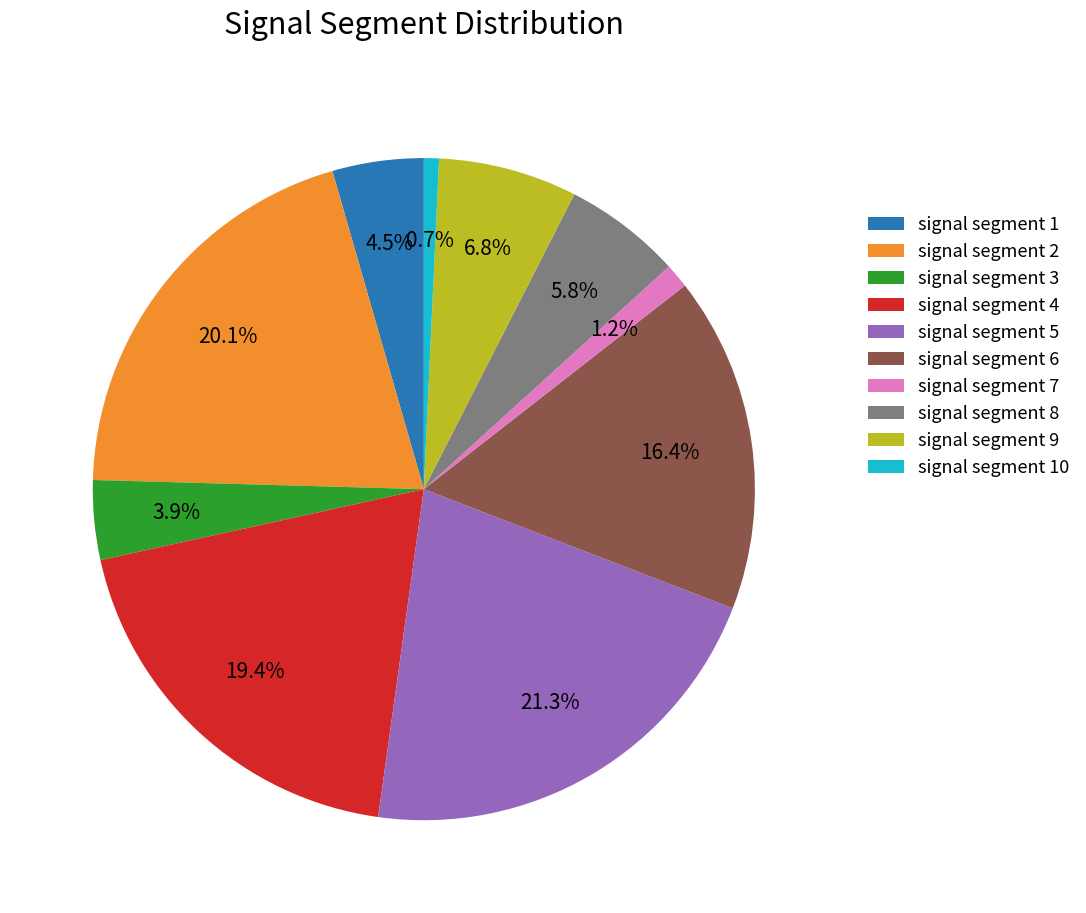

The signal segment 9 slice represents 1% of the pie. True or false?

False